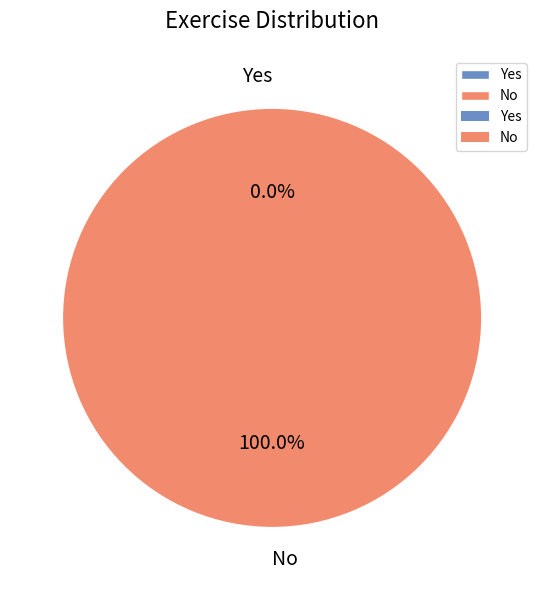

Between No and Yes, which is larger?

No